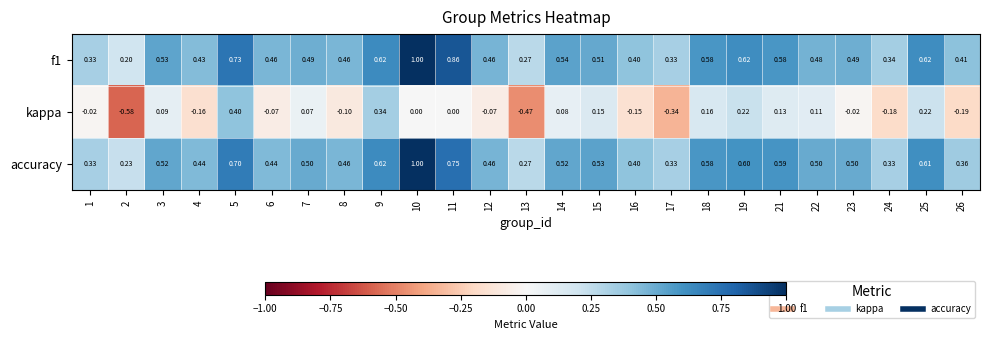

Which series has the largest range (max minus min)?

kappa